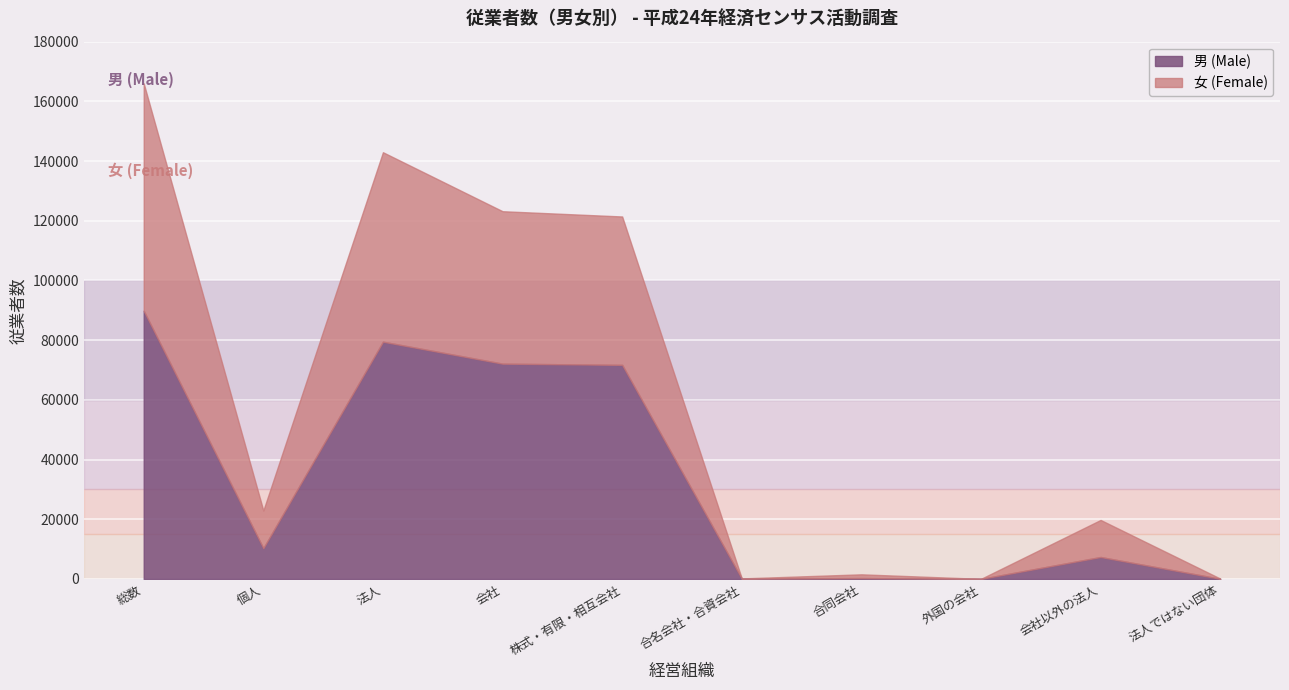

At which category does 男 (Male) reach its first local valley?

個人